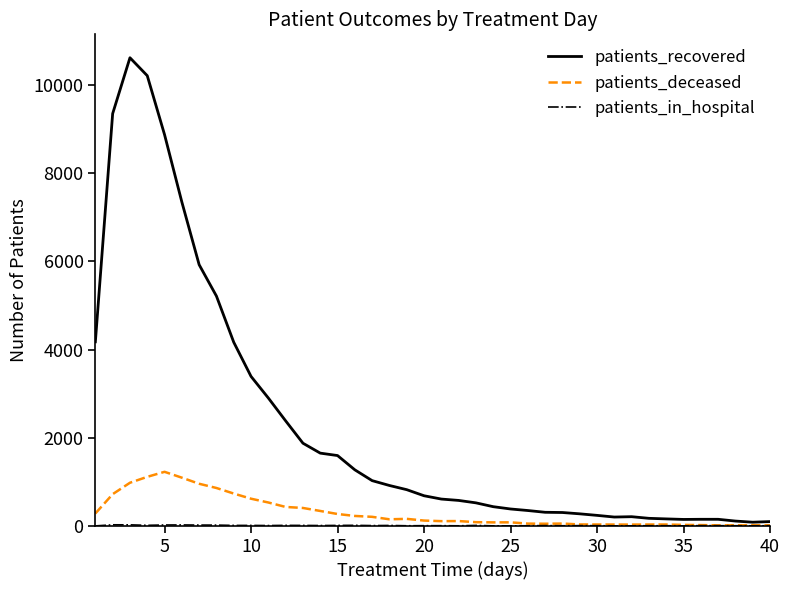

Which series has the largest total across all categories?

patients_recovered